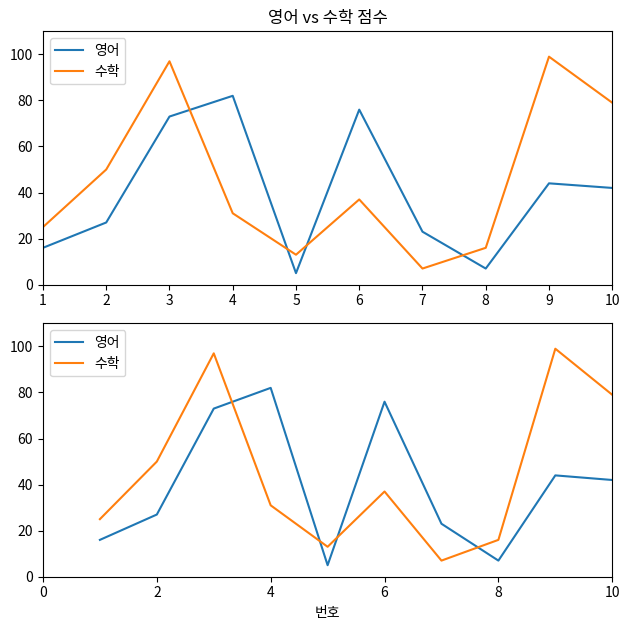

Rank the categories by 수학 value from lowest to highest.

7, 5, 8, 1, 4, 6, 2, 10, 3, 9